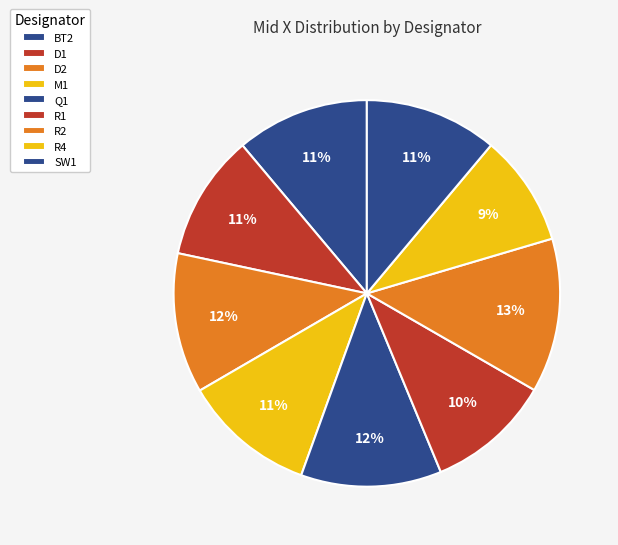

Which slice is the largest?

R2